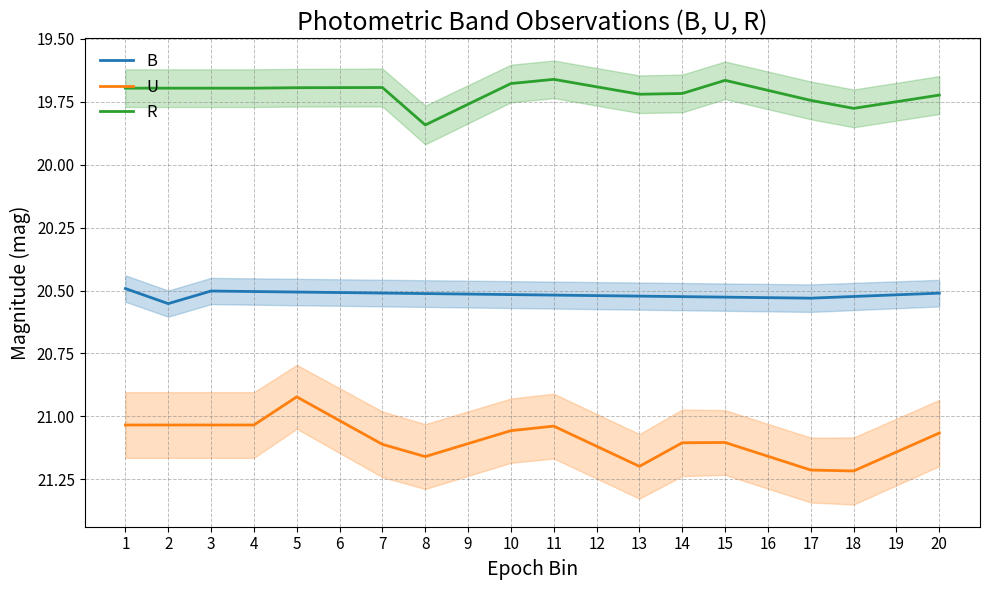

Rank the series by their maximum value, from lowest to highest.

R, B, U